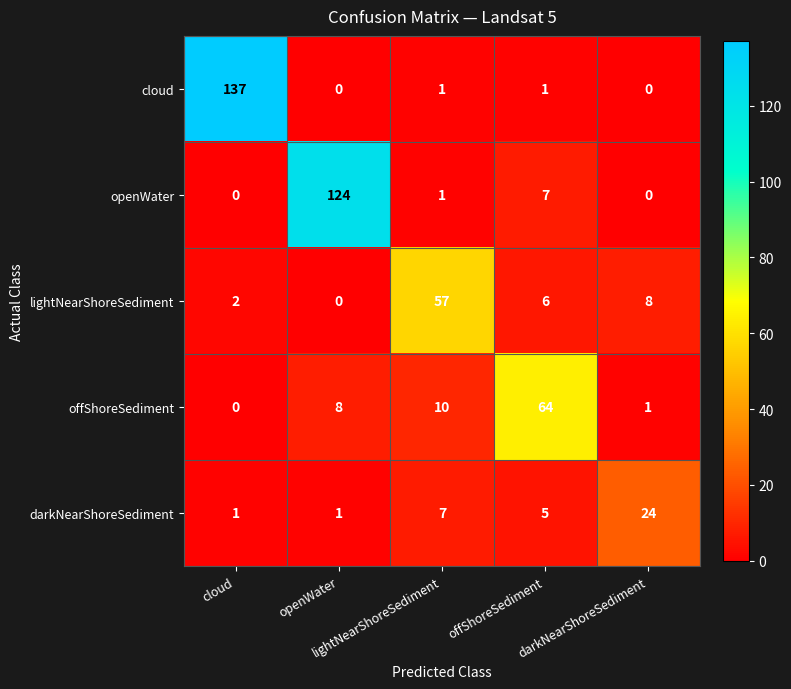

What is the maximum value shown in the chart?

137